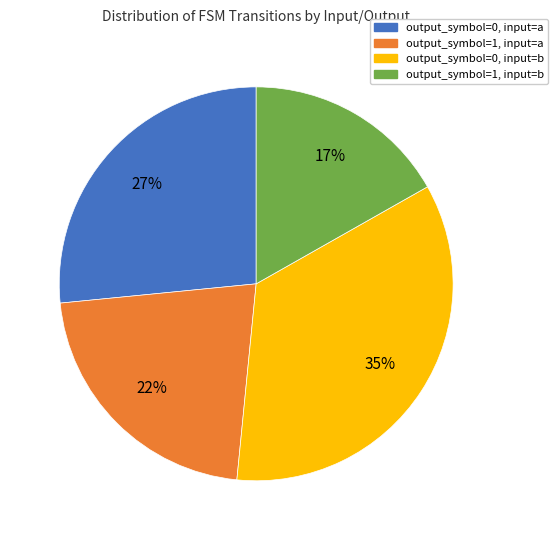

What is the smallest slice in the pie chart?

output_symbol=1, input=b